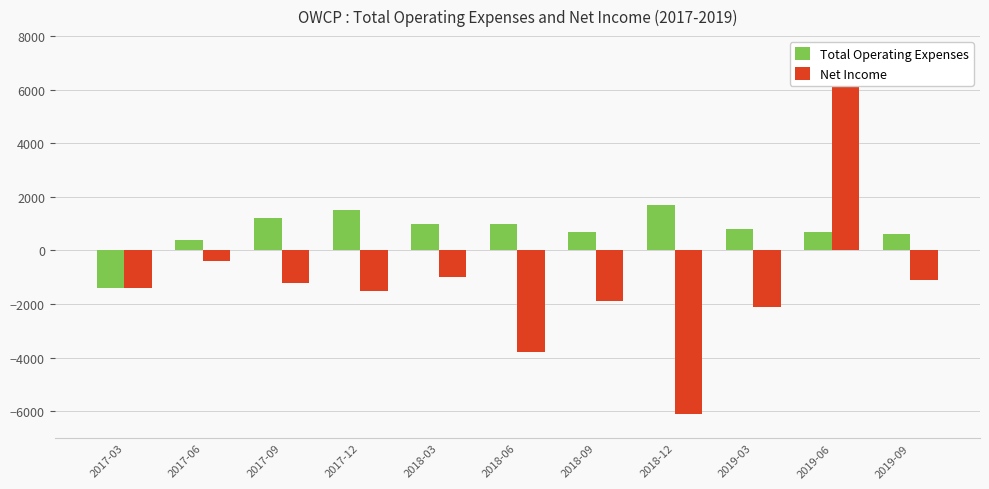

Read the Net Income value at 2018-09.

-1900